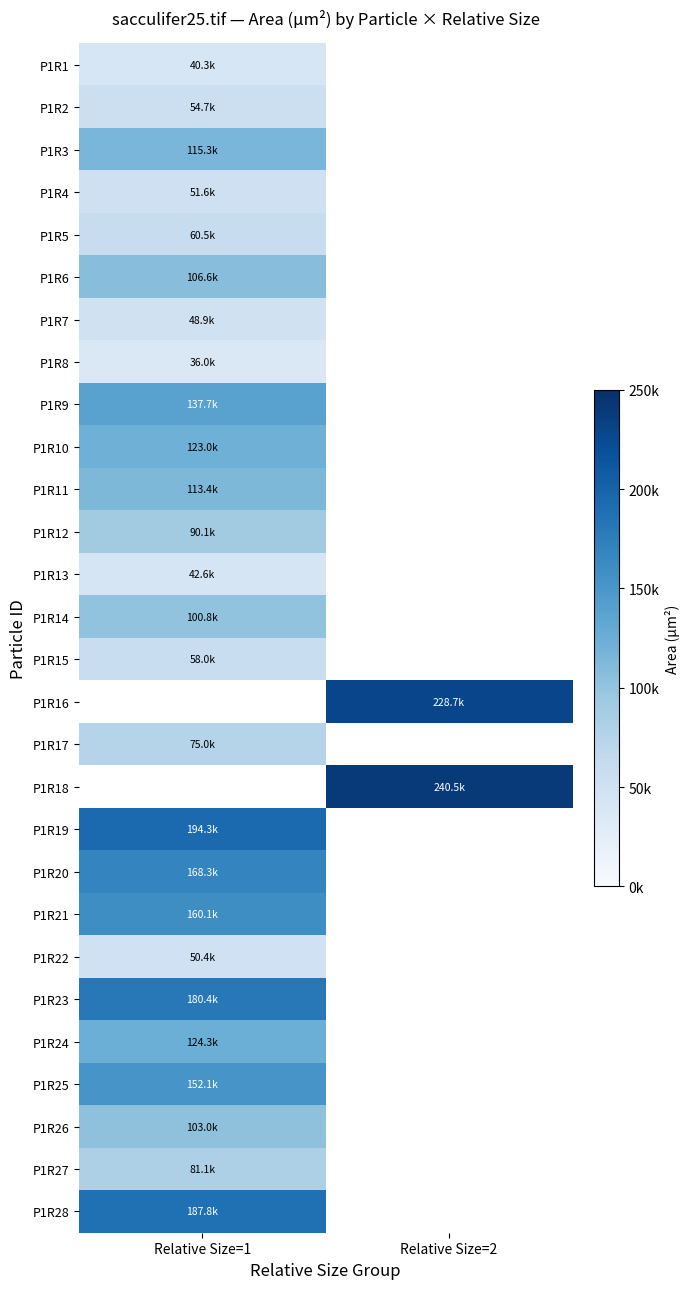

At which label does P1R26 reach its minimum?

Relative Size=1